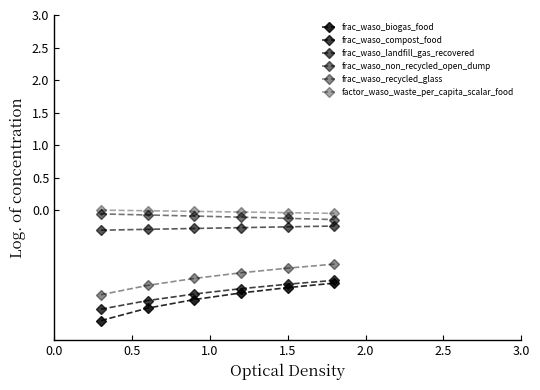

Reading left to right, what are all the values shown in this chart?

frac_waso_biogas_food: -1.7	-1.5	-1.4	-1.3	-1.2	-1.1
frac_waso_compost_food: -1.5	-1.4	-1.3	-1.2	-1.1	-1.1
frac_waso_landfill_gas_recovered: -0.3	-0.3	-0.3	-0.3	-0.3	-0.2
frac_waso_non_recycled_open_dump: -0.1	-0.1	-0.1	-0.1	-0.1	-0.1
frac_waso_recycled_glass: -1.3	-1.2	-1.0	-1.0	-0.9	-0.8
factor_waso_waste_per_capita_scalar_food: 0.0	-0.0	-0.0	-0.0	-0.0	-0.0